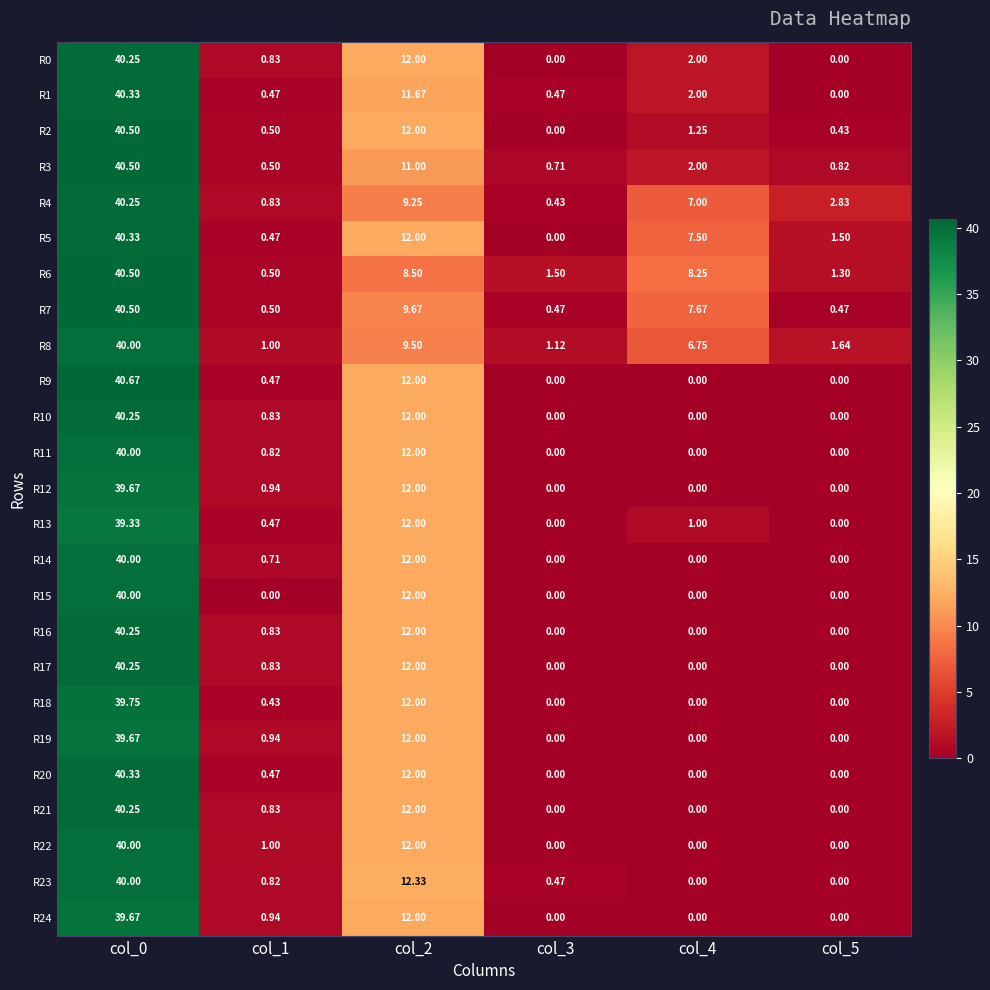

Is the value of R4 at col_3 greater than the value of R5 at col_3?

Yes